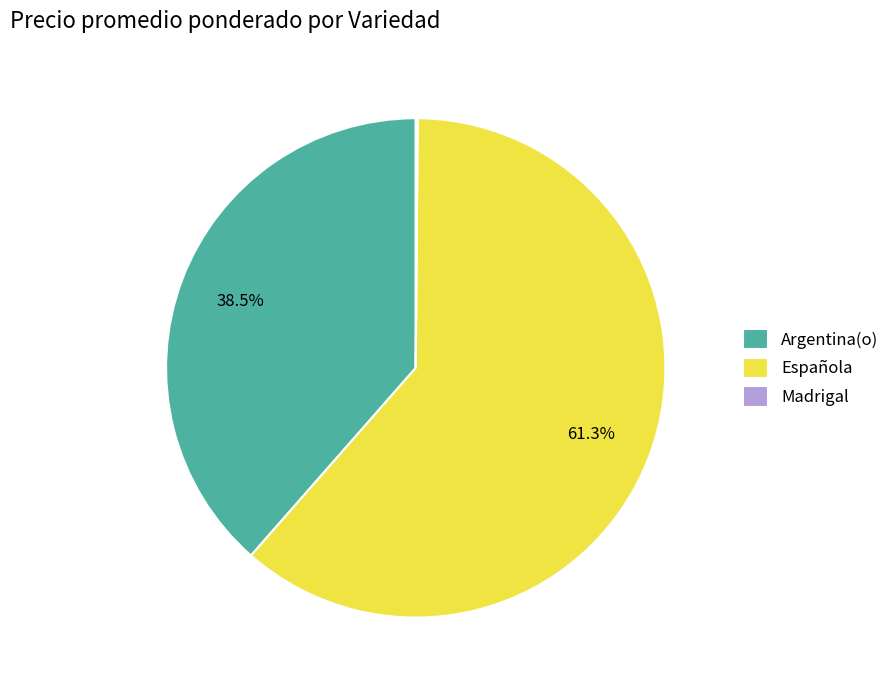

Approximately how many times larger is the value at Española compared to Argentina(o)?

1.6